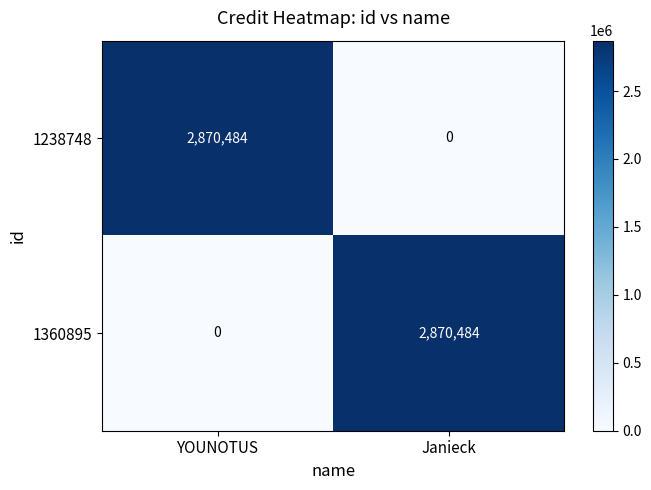

At which label does 1360895 reach its minimum?

YOUNOTUS